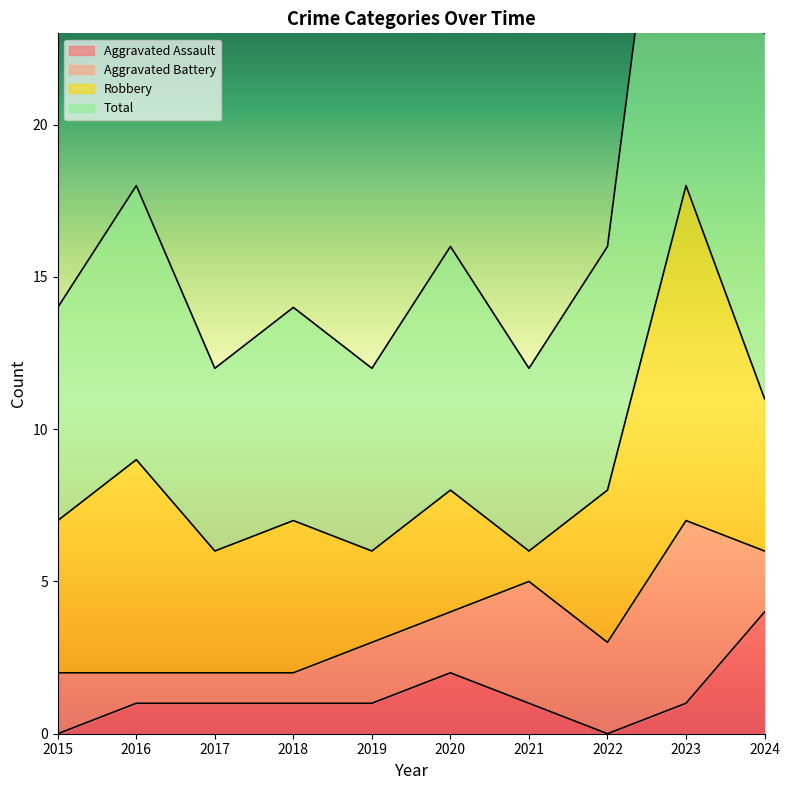

What is the average value of the Aggravated Assault series?

1